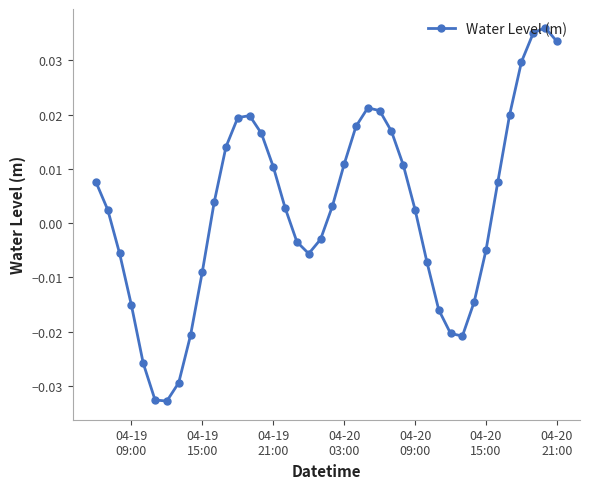

True or false: the data has more than 0 interior local peaks.

True